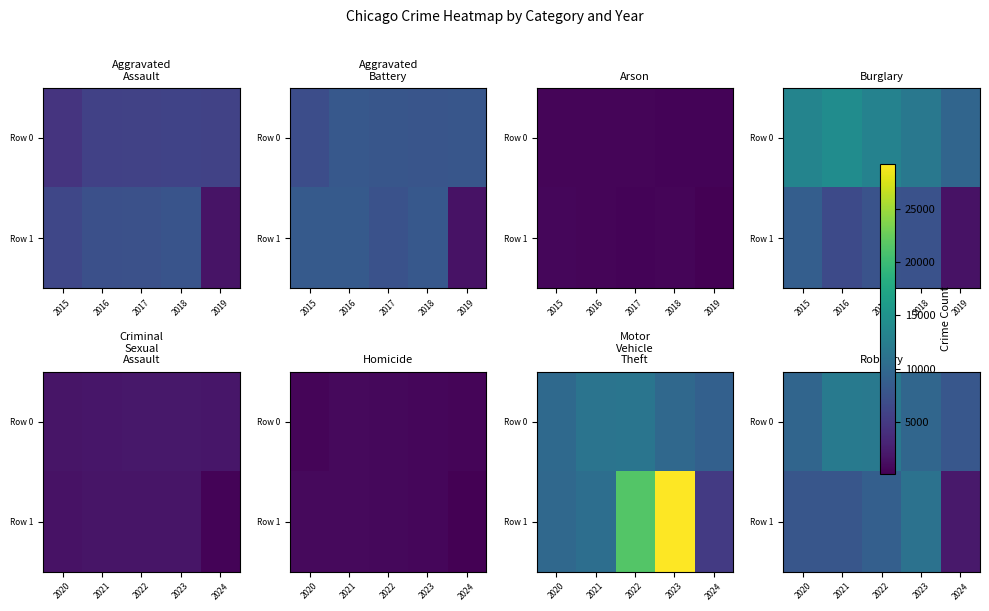

What is the spread (max minus min) of values at 2020?

1783